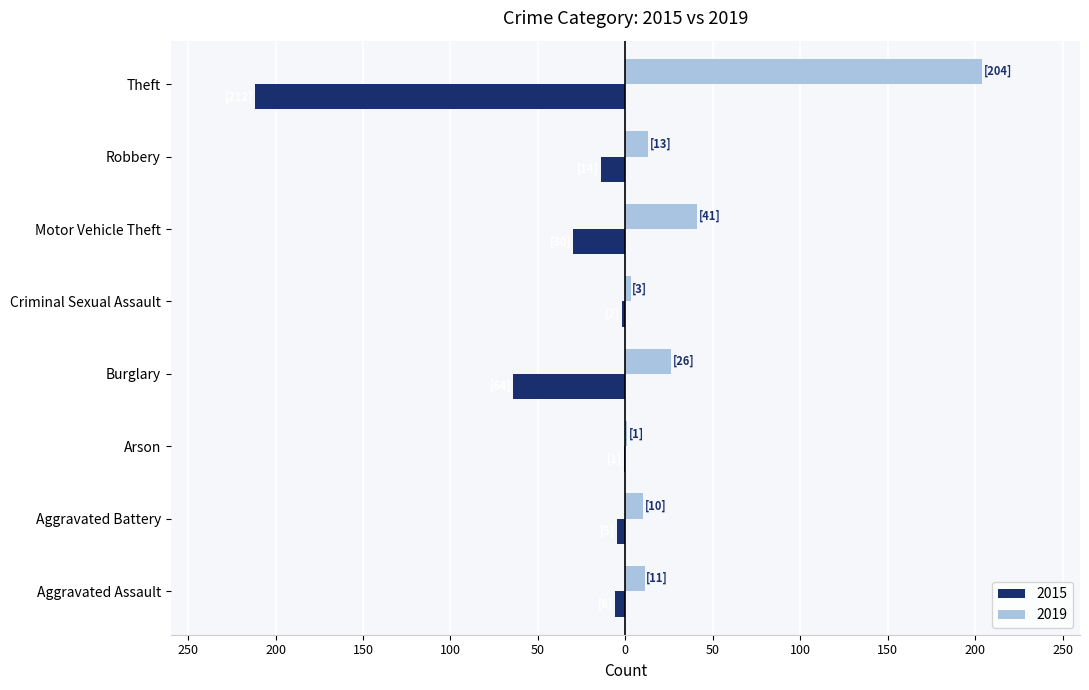

Reading left to right, list all the values displayed in this chart.

2015: Aggravated Assault=-6	Aggravated Battery=-5	Arson=-1	Burglary=-64	Criminal Sexual Assault=-2	Motor Vehicle Theft=-30	Robbery=-14	Theft=-212
2019: Aggravated Assault=11	Aggravated Battery=10	Arson=1	Burglary=26	Criminal Sexual Assault=3	Motor Vehicle Theft=41	Robbery=13	Theft=204